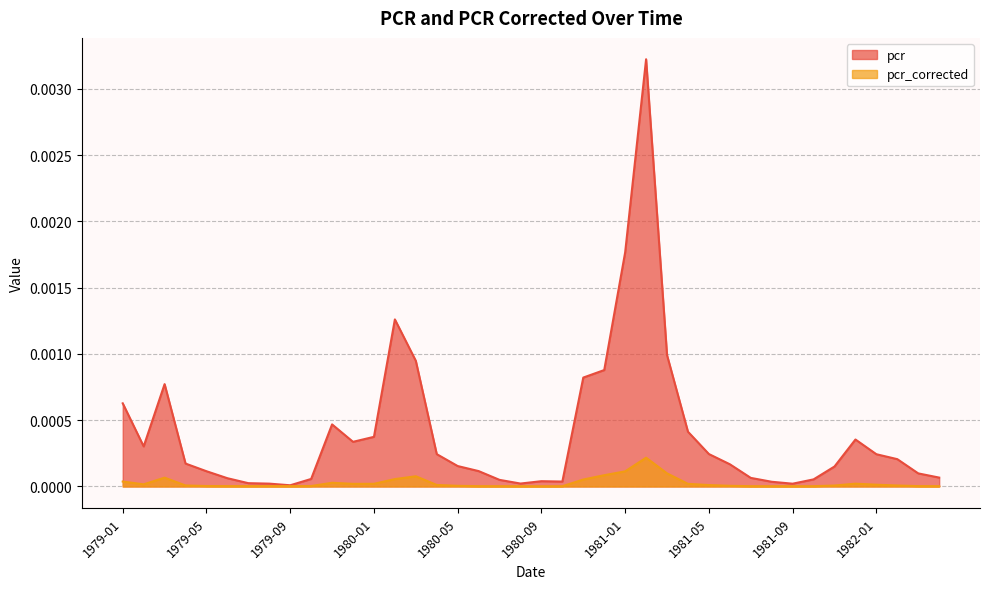

True or false: pcr and pcr_corrected intersect in this chart.

False